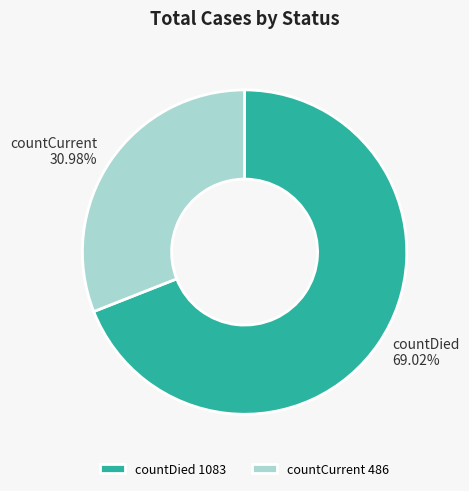

How many slices are in this pie chart?

2